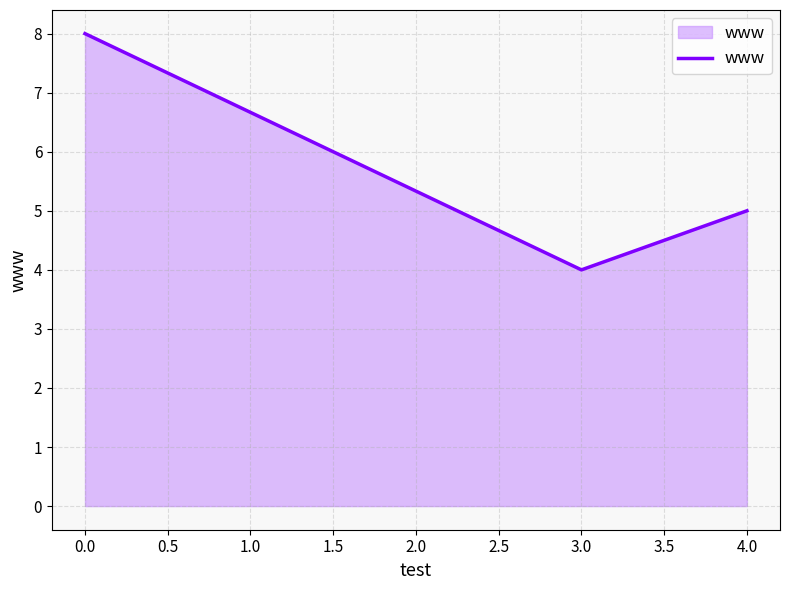

Count the values in the range 4 to 8.

3